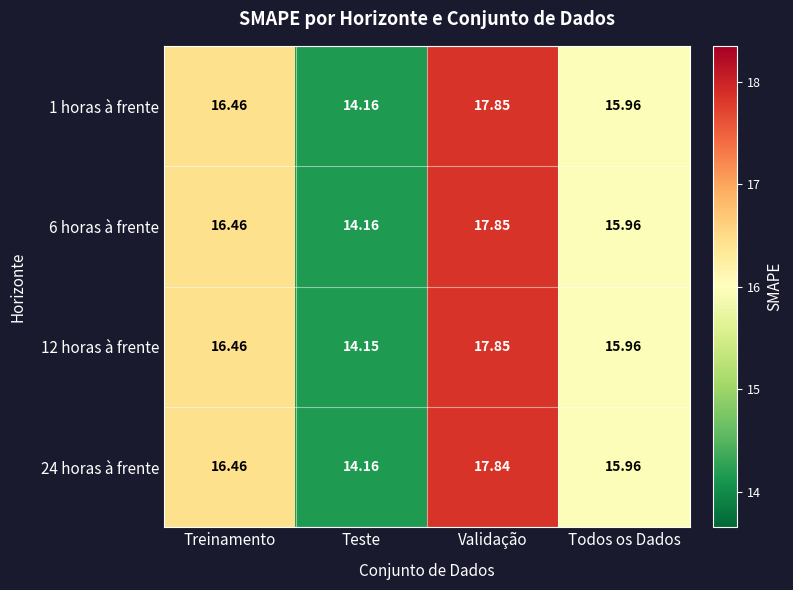

Which category has the highest value in the 24 horas à frente series?

Validação